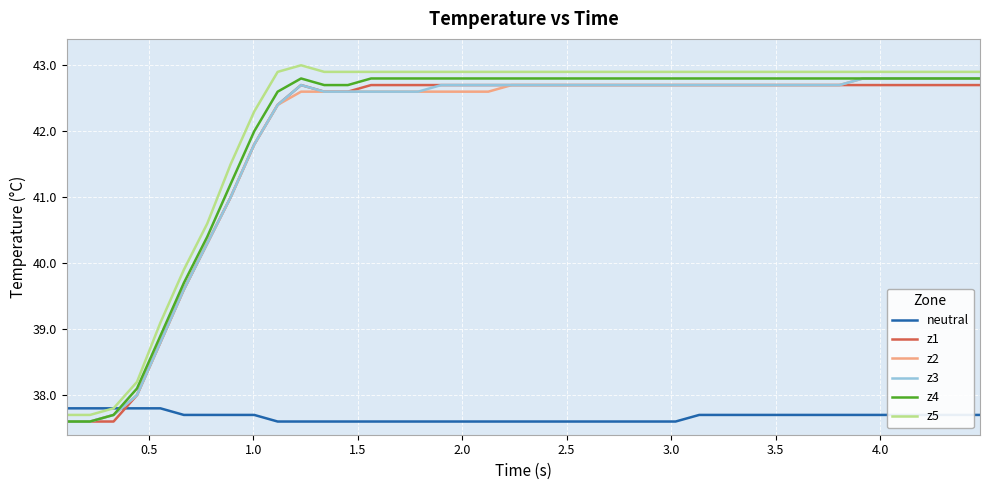

What is the highest value of the z4 series?

42.8